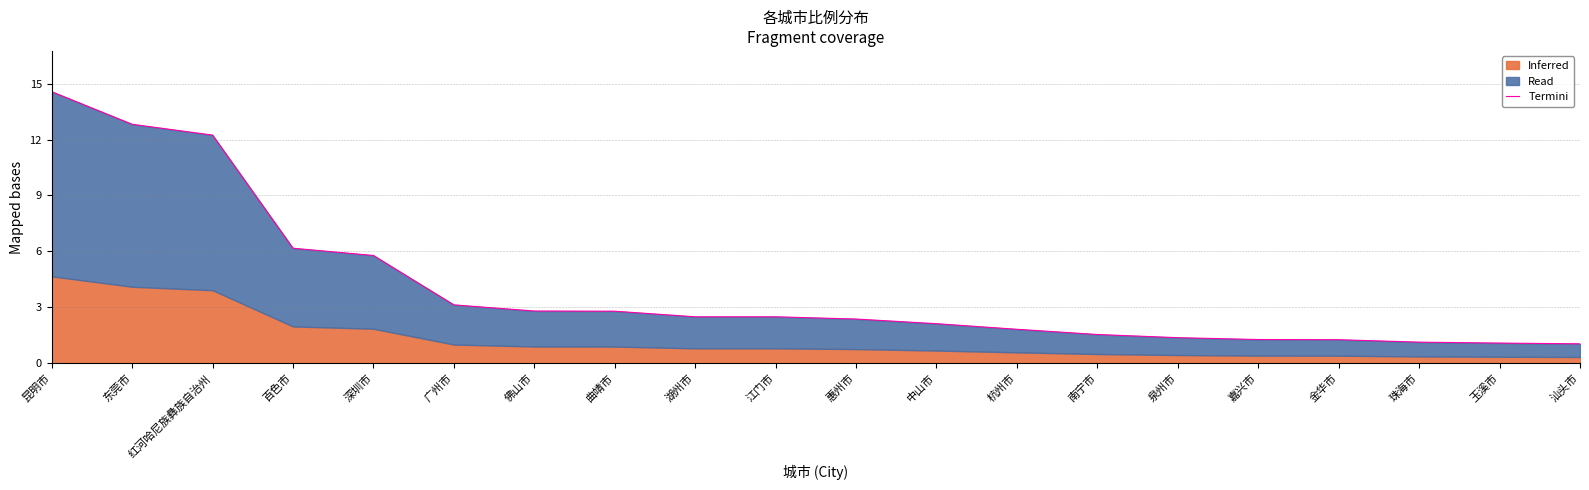

The chart shows a value of 4.4 at 广州市. True or false?

False